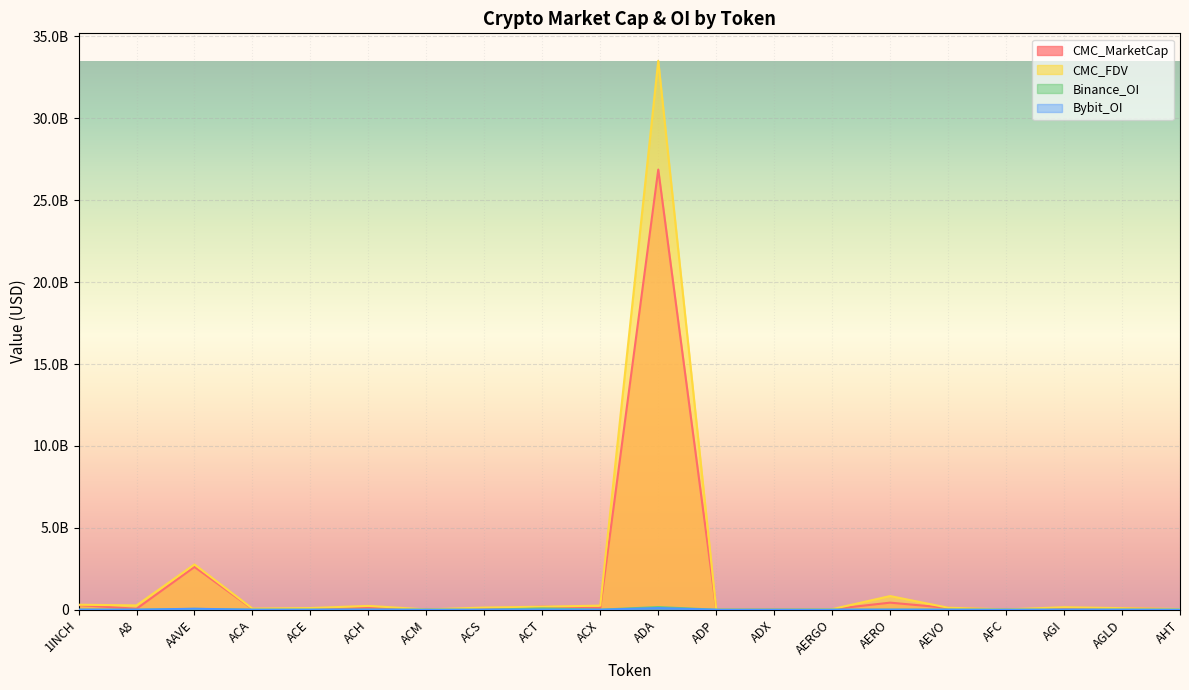

Which series changed the most between AERGO and AGLD?

CMC_FDV